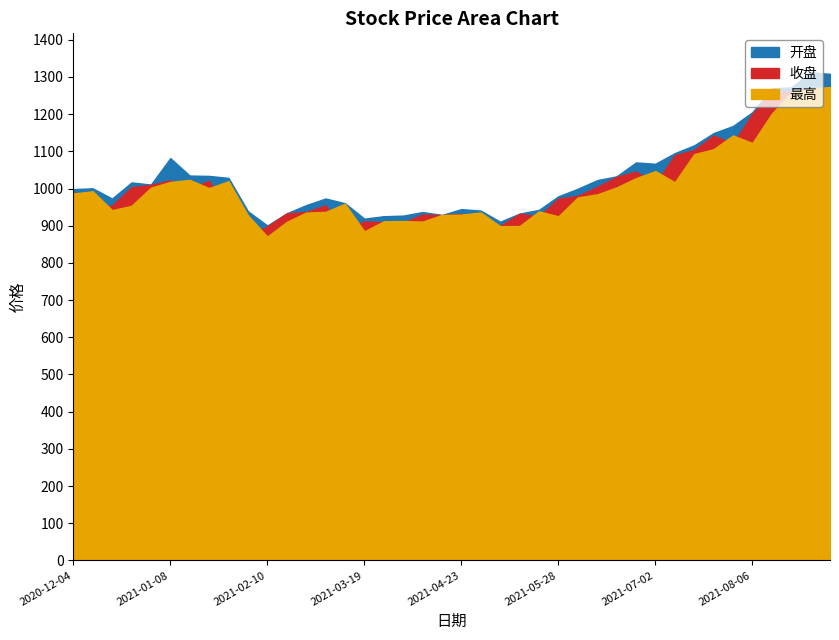

Rank the series by their maximum value, from lowest to highest.

收盘, 开盘, 最高